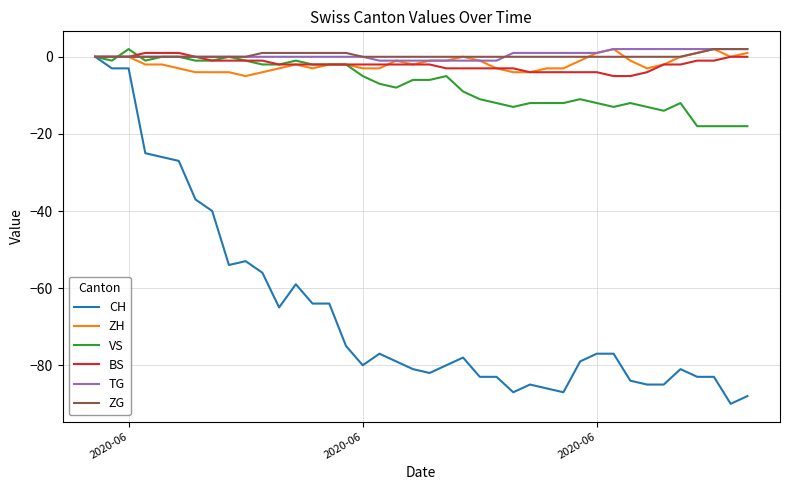

What is the lowest value of the CH series?

-90